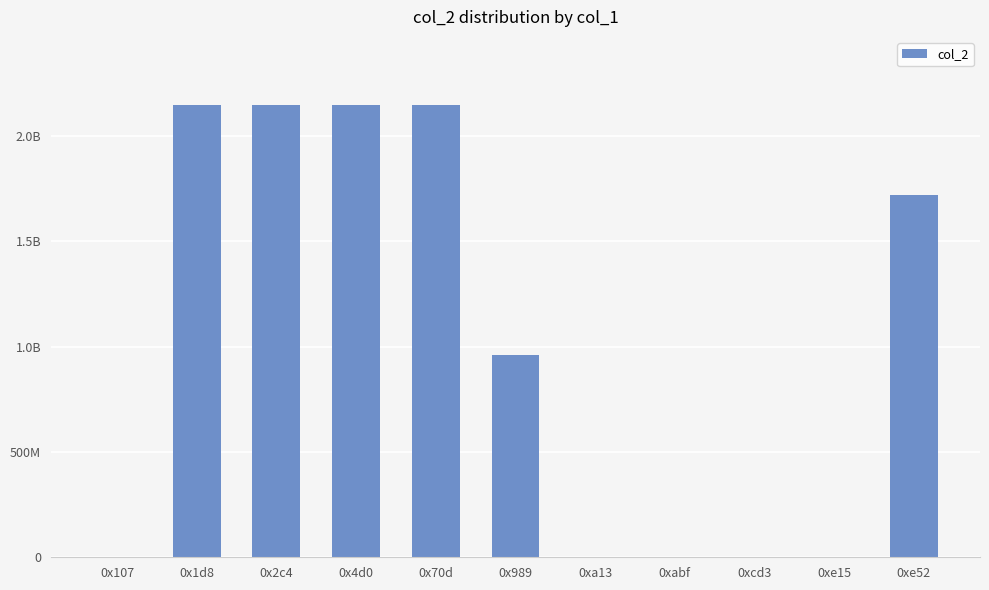

Reading left to right, list all the values displayed in this chart.

0x107=14640	0x1d8=2147483647	0x2c4=2147483647	0x4d0=2147483647	0x70d=2147483647	0x989=960049208	0xa13=3553635	0xabf=3551536	0xcd3=3553635	0xe15=12598	0xe52=1717842742